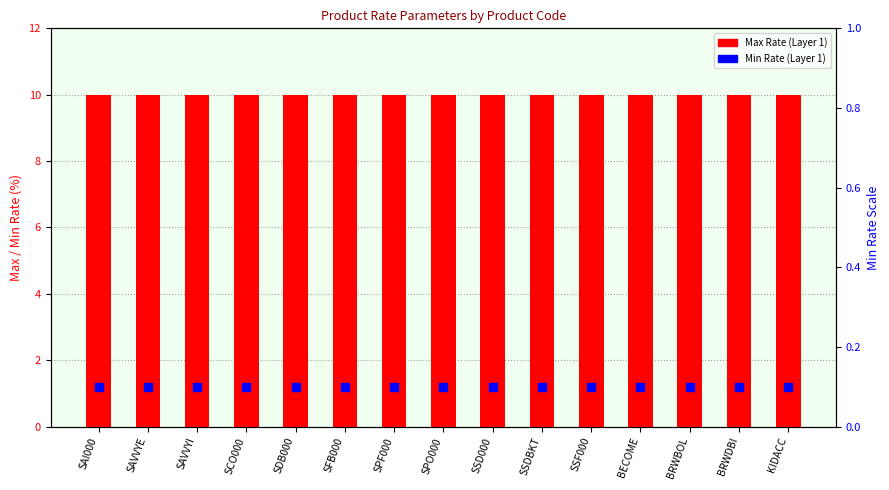

Is the value of Max Rate (Layer 1) at SSDBKT greater than the value of Min Rate (Layer 1) at SSF000?

Yes